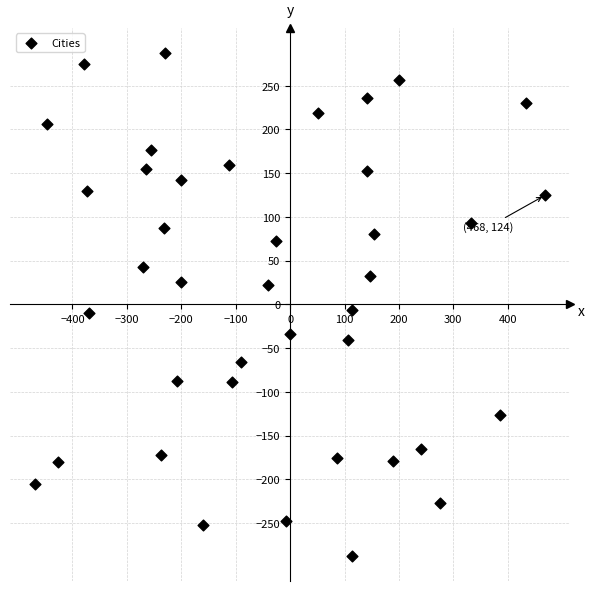

What is the range of Y values (max minus min)?

575.0